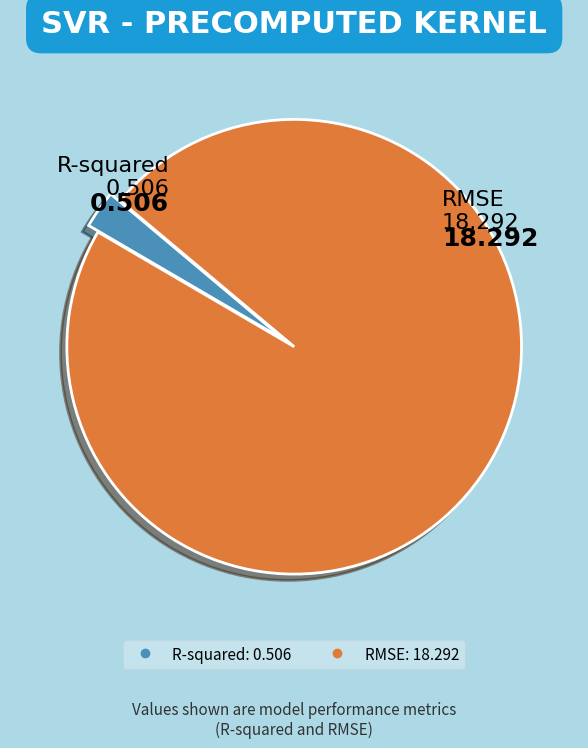

Which has a higher value, RMSE or R-squared?

RMSE